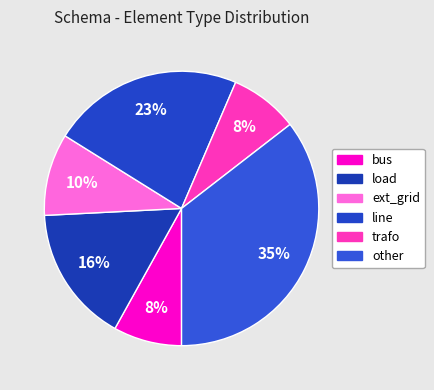

Rank the categories by value from highest to lowest.

other, line, load, ext_grid, bus, trafo